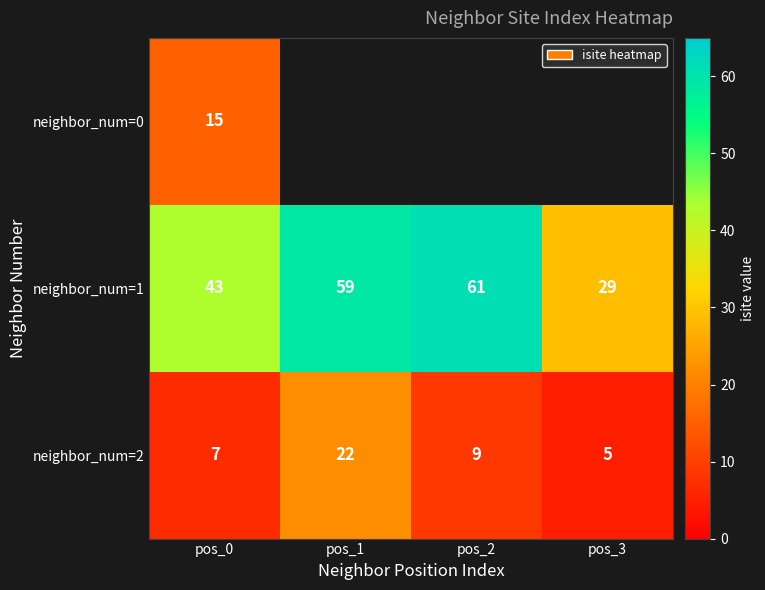

Rank the categories by neighbor_num=2 value from highest to lowest.

pos_1, pos_2, pos_0, pos_3